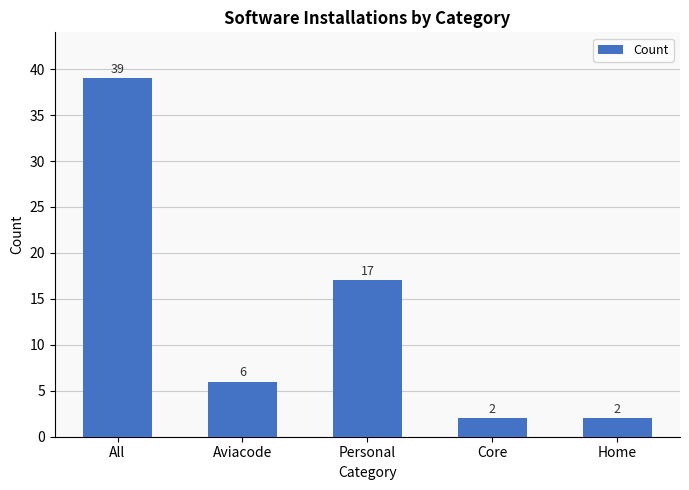

Which has a higher value, Aviacode or All?

All